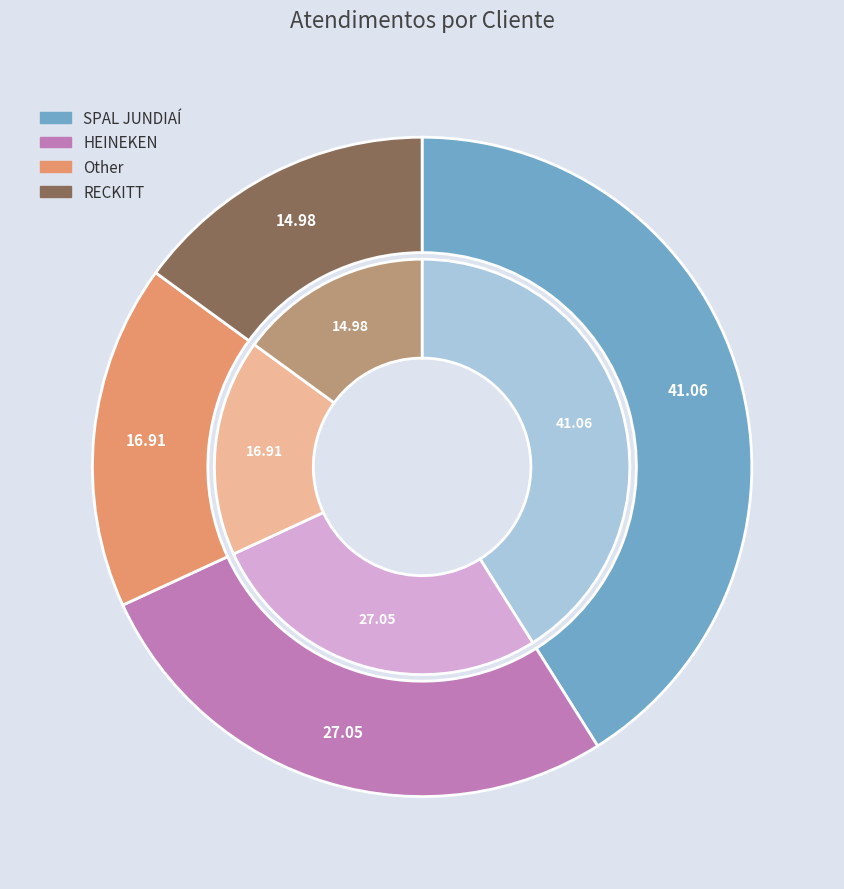

To the nearest percent, what is the average slice percentage?

25%